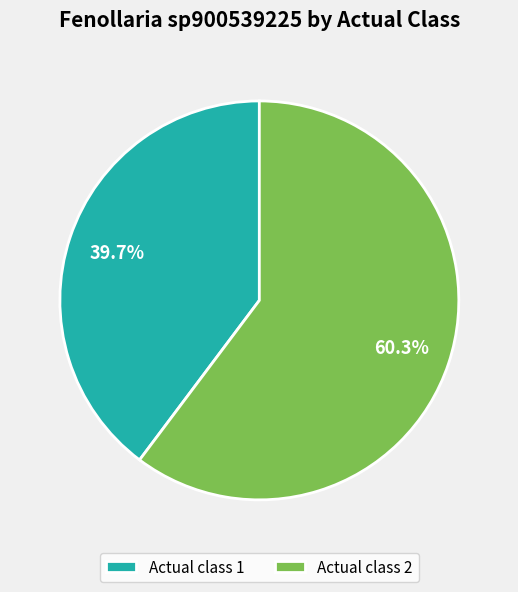

What is the ratio of the value at Actual class 1 to the value at Actual class 2?

0.7